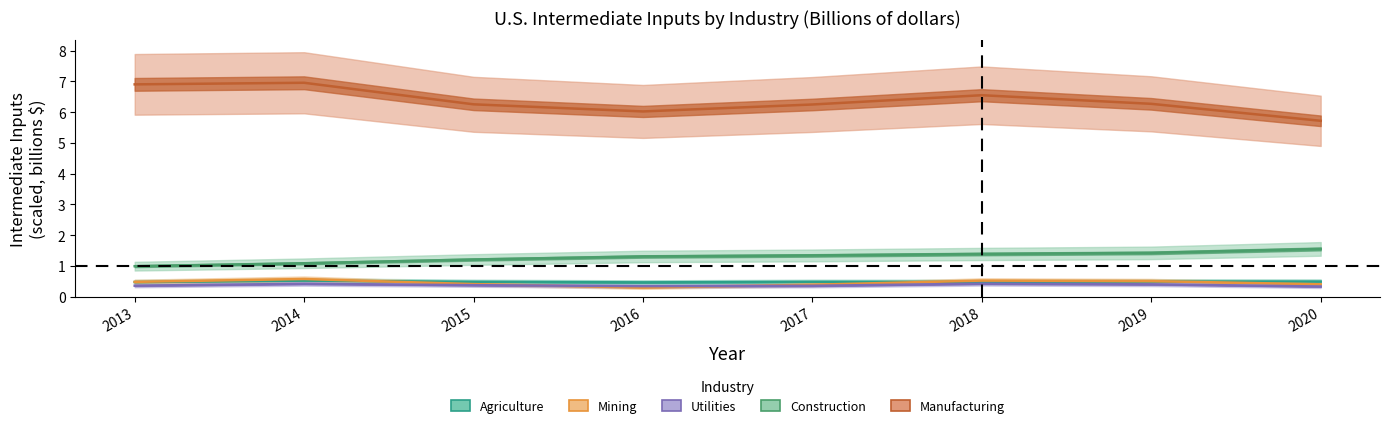

Reading left to right, extract all data points from this chart.

Agriculture: 0.5	0.5	0.5	0.5	0.5	0.5	0.5	0.5
Mining: 0.5	0.6	0.4	0.3	0.4	0.5	0.5	0.4
Utilities: 0.4	0.4	0.4	0.3	0.4	0.4	0.4	0.3
Construction: 1.0	1.1	1.2	1.3	1.3	1.4	1.4	1.6
Manufacturing: 6.9	7.0	6.3	6.0	6.2	6.5	6.3	5.7